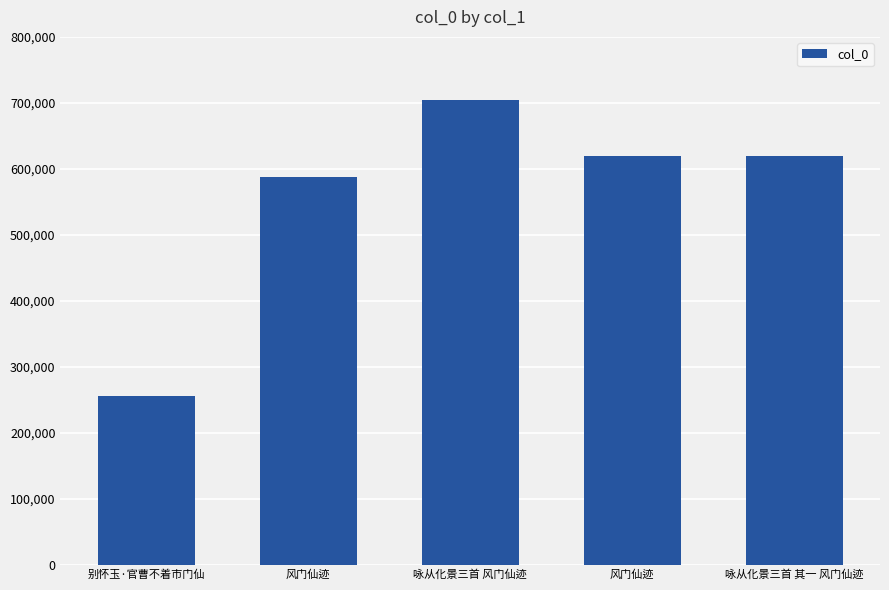

Does the chart contain any negative values?

No